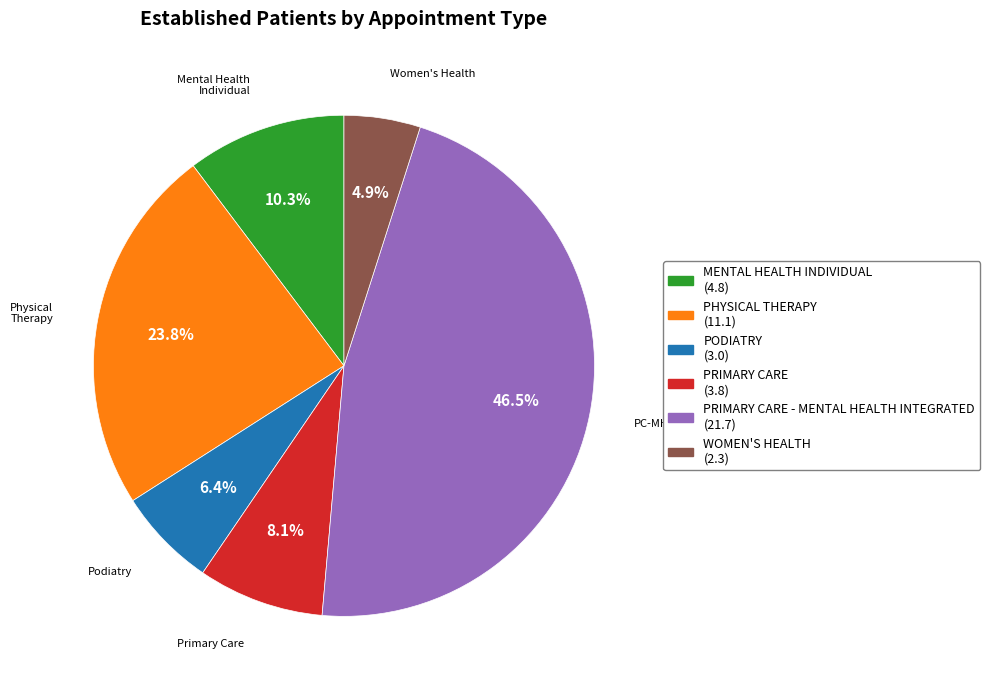

Is there any slice that represents more than half of the pie?

No